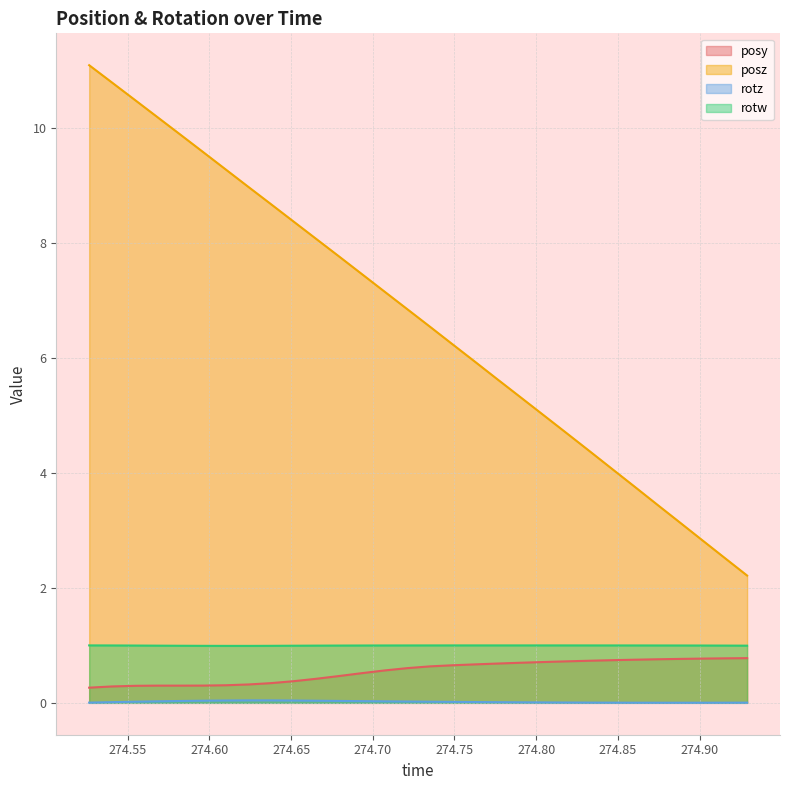

What is the sum of all posy values?

16.5